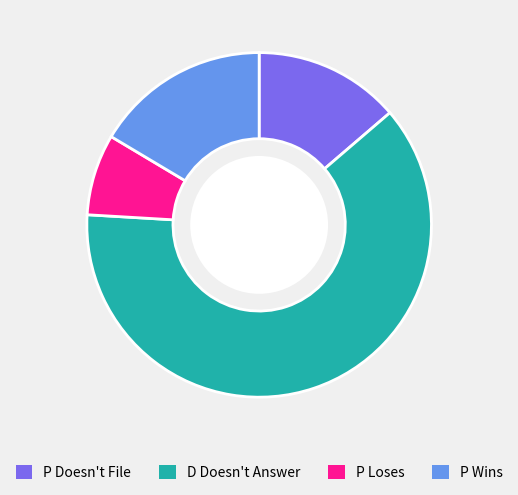

Which category has the biggest portion of the pie?

D Doesn't Answer